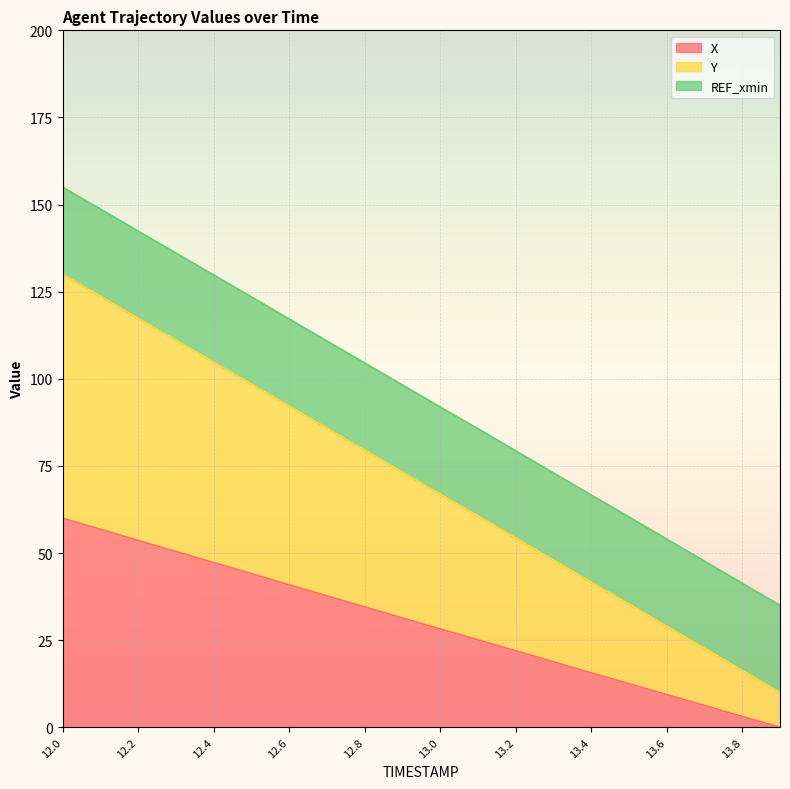

What position from the left is 12.6?

7